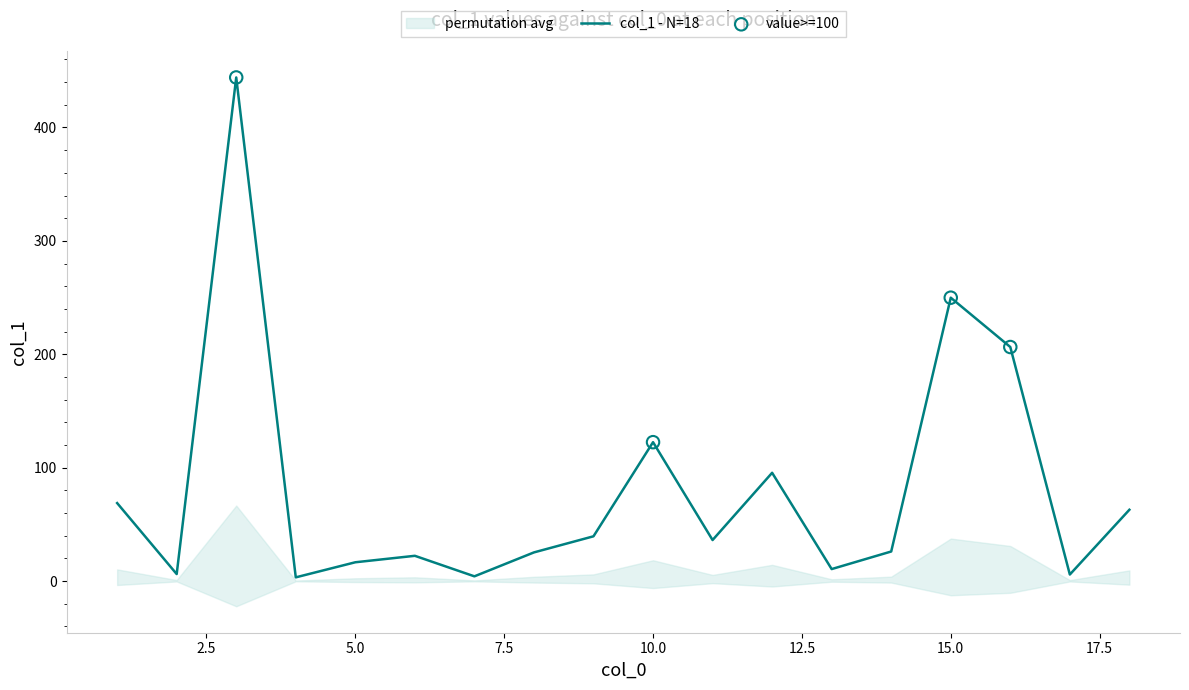

What is the change in value from 1 to 6?

-46.5